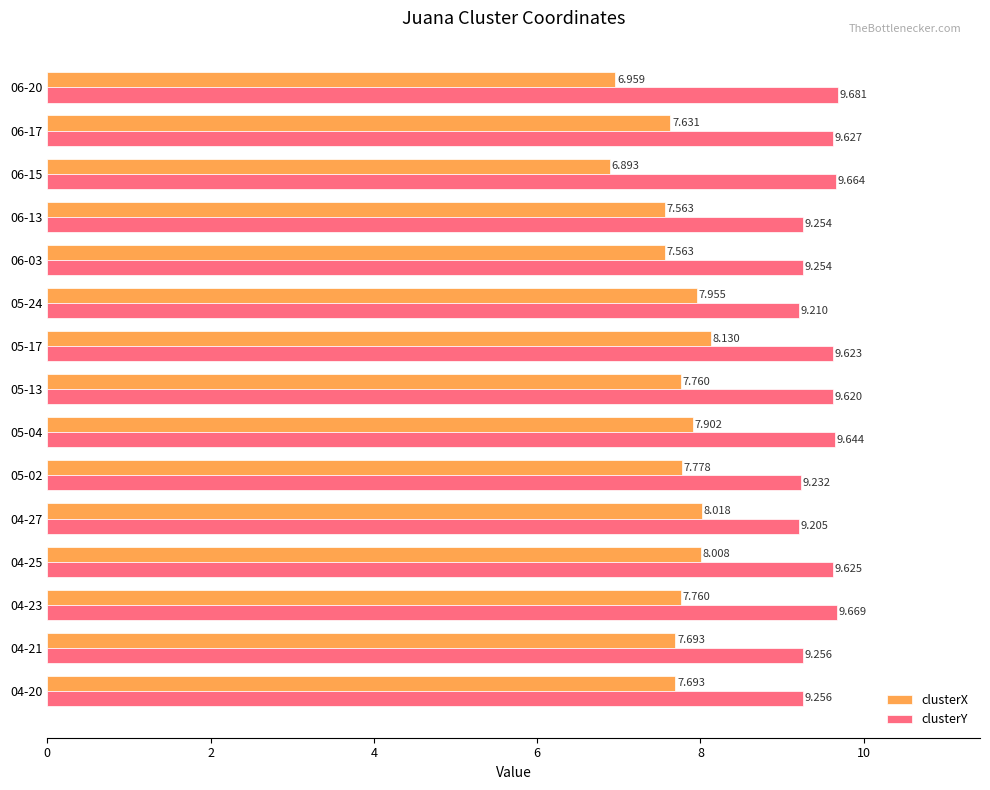

What is the sum of all clusterY values?

141.8